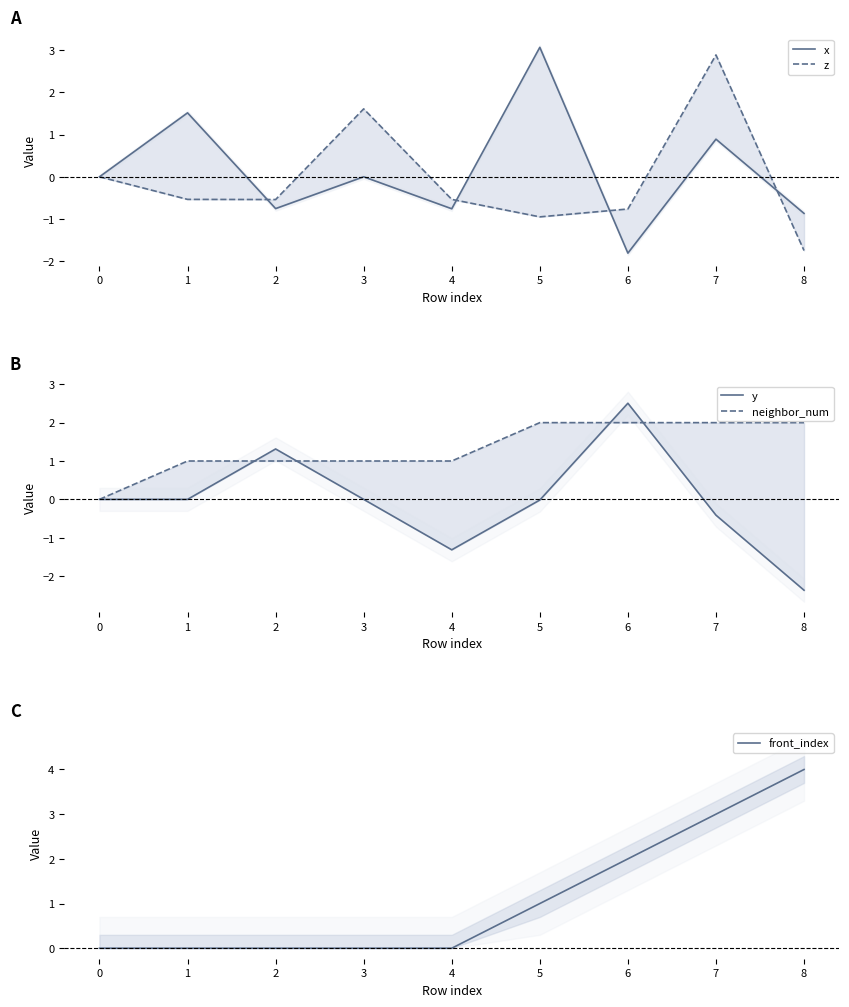

Reading left to right, extract all data points from this chart.

x: 0.0	1.5	-0.8	0.0	-0.8	3.1	-1.8	0.9	-0.9
z: 0.0	-0.5	-0.5	1.6	-0.5	-1.0	-0.8	2.9	-1.7
y: 0.0	0.0	1.3	-0.0	-1.3	-0.0	2.5	-0.4	-2.4
neighbor_num: 0.0	1.0	1.0	1.0	1.0	2.0	2.0	2.0	2.0
front_index: 0.0	0.0	0.0	0.0	0.0	1.0	2.0	3.0	4.0